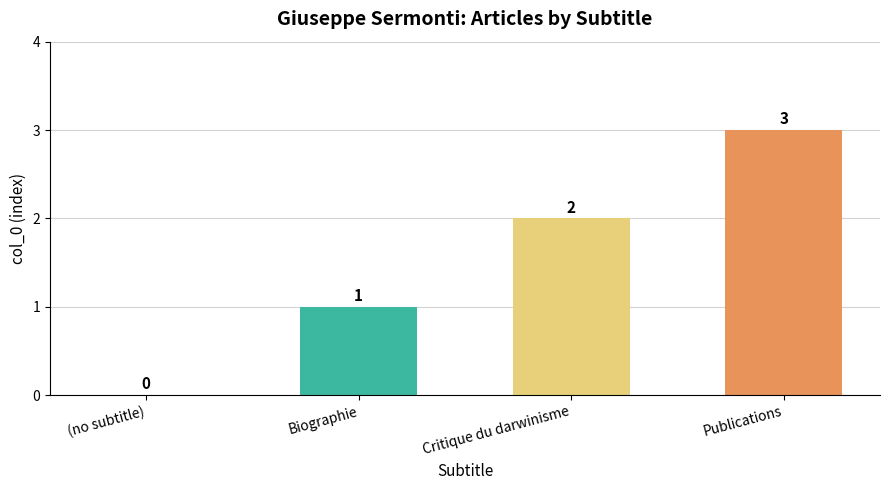

What is the difference between the values at Biographie and Publications?

2